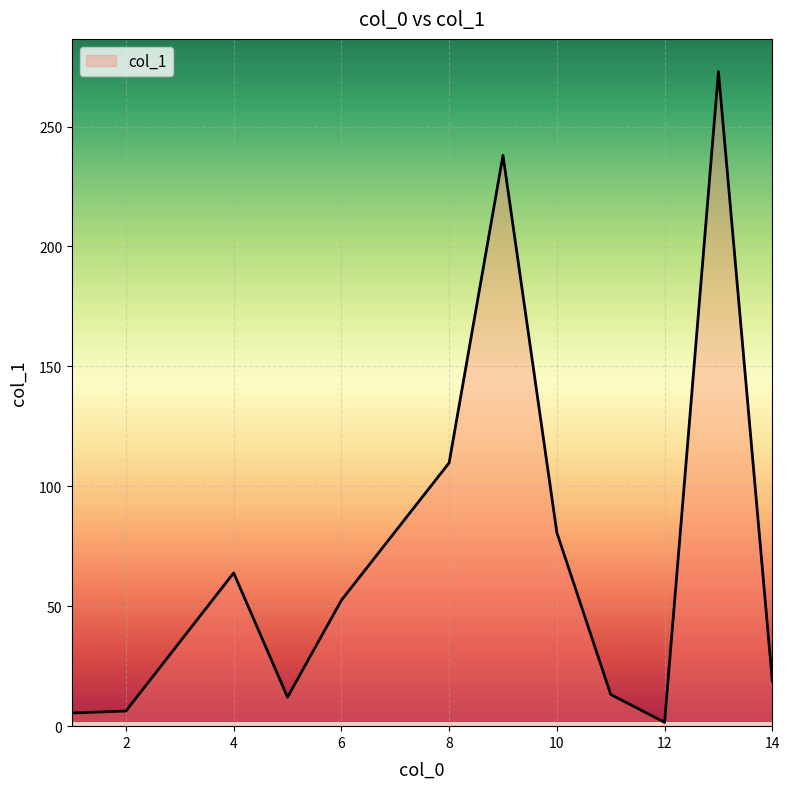

How many values are below 52?

6